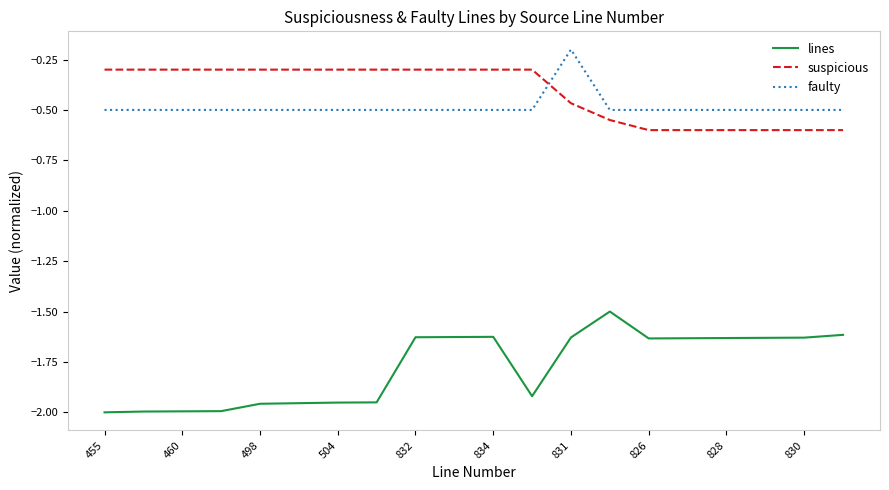

Which series has the widest spread of values?

lines